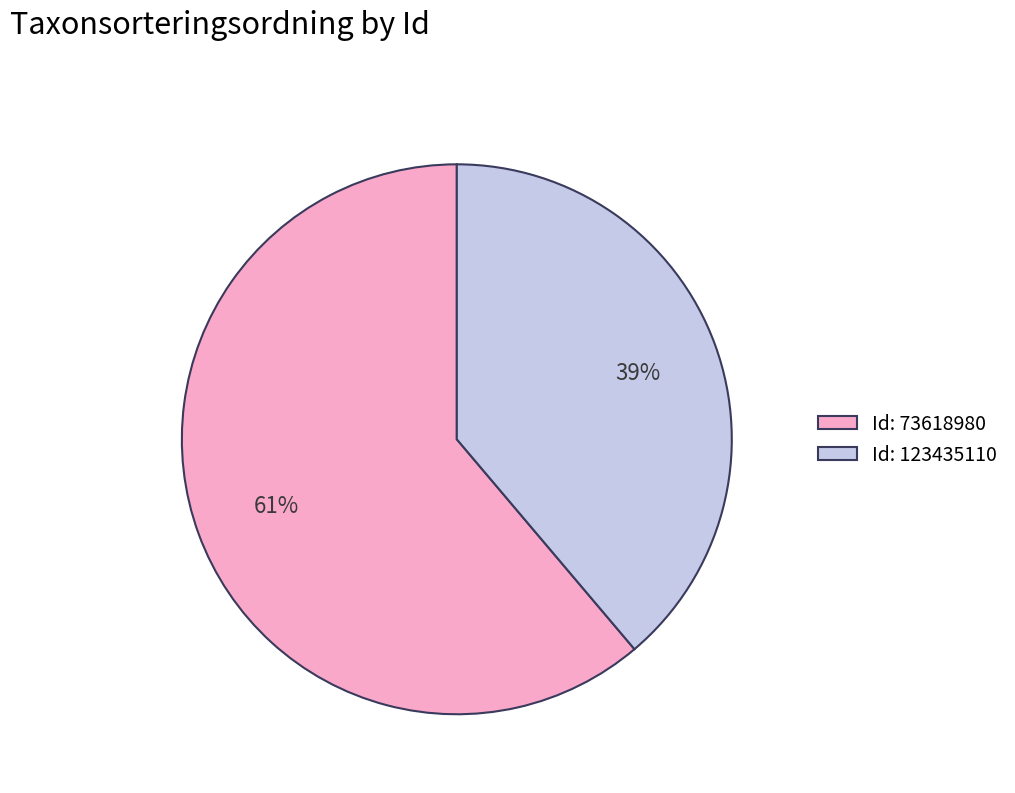

What is the smallest slice in the pie chart?

Id: 123435110